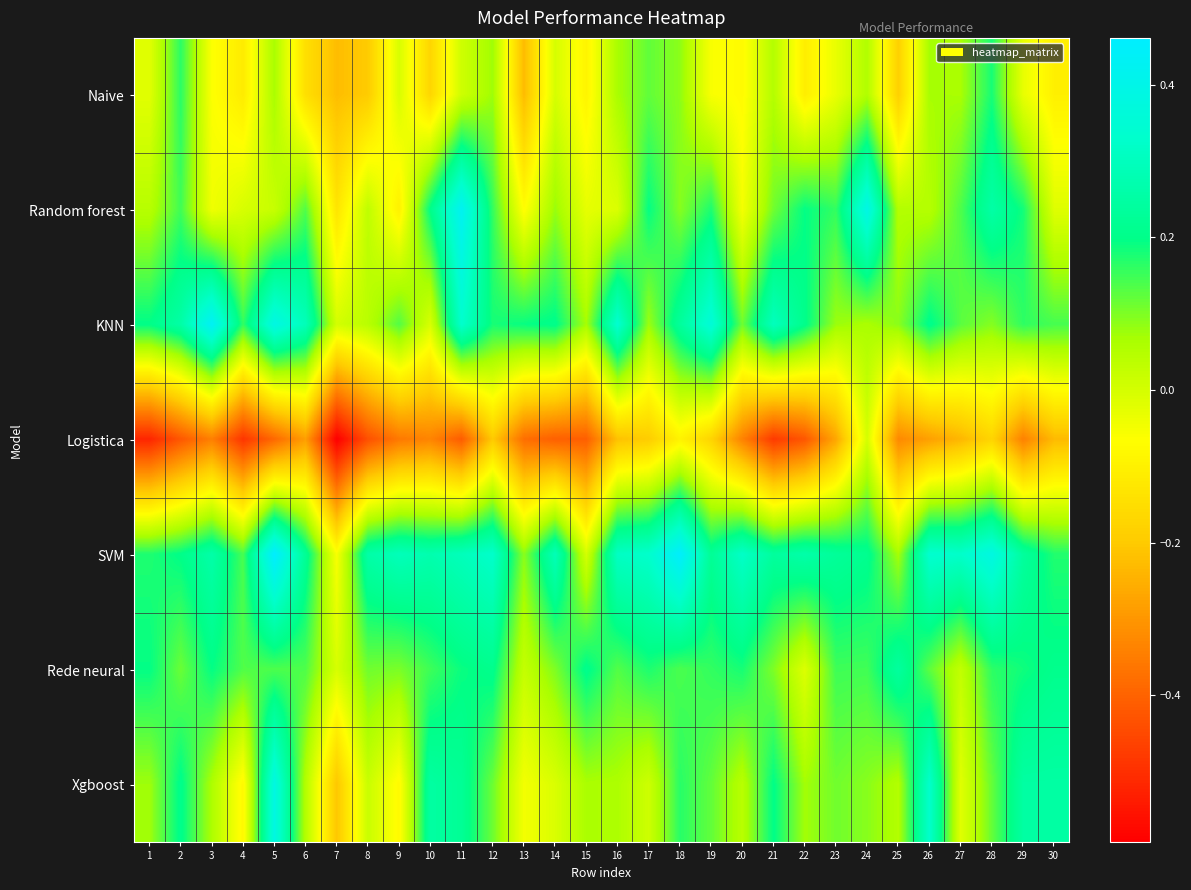

At 18, list the series in order from smallest to largest.

Logistica, Naive, Random forest, Rede neural, Xgboost, KNN, SVM